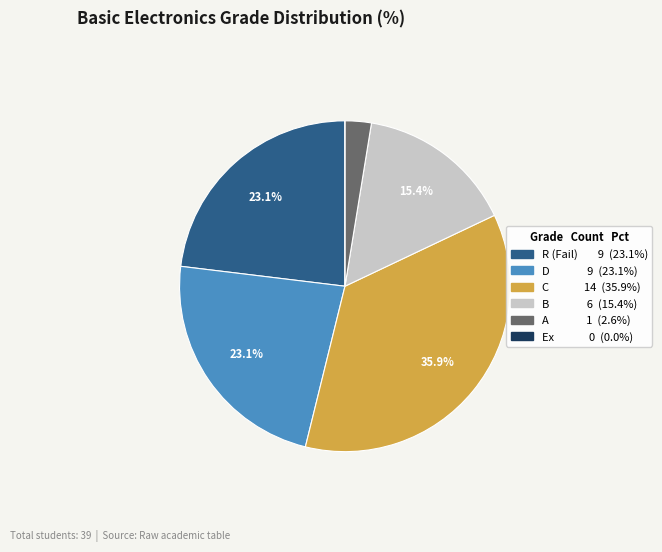

Does any single category account for the majority?

No